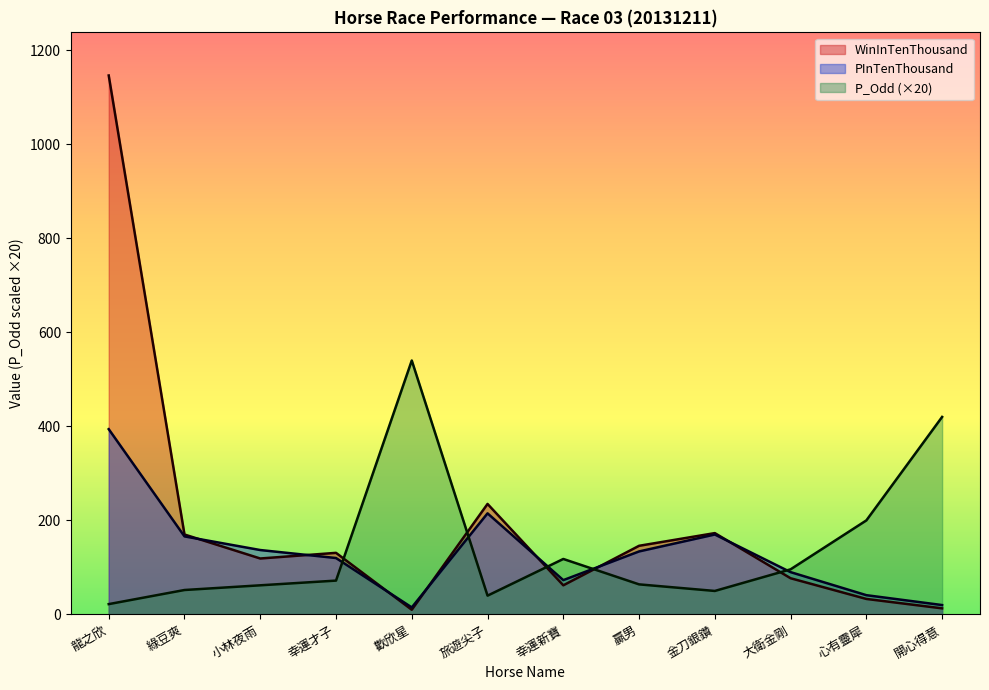

Which series ends up on top after the final intersection of WinInTenThousand and PInTenThousand?

PInTenThousand